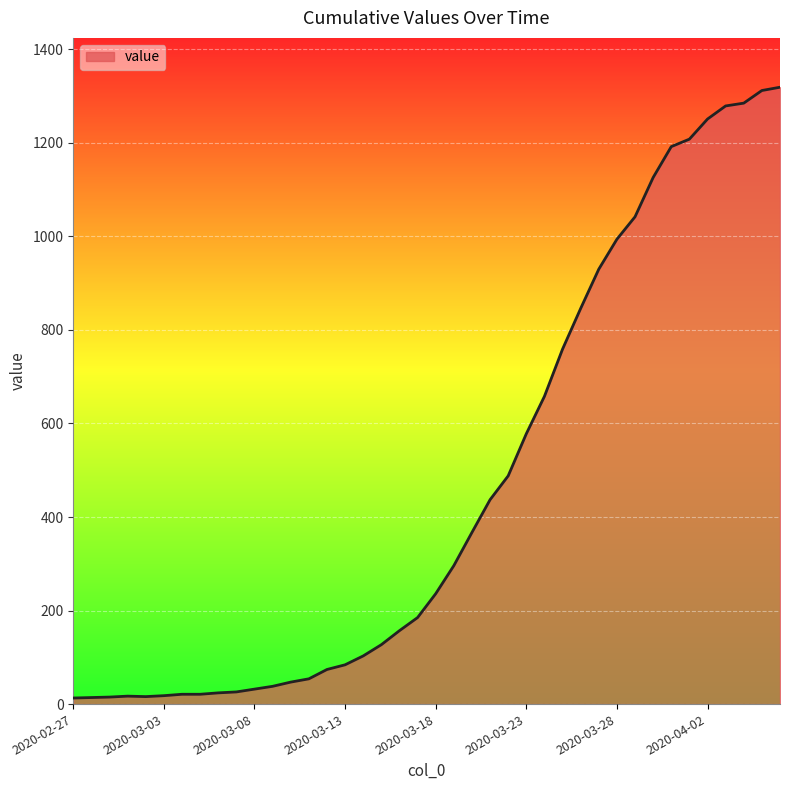

What is the maximum value shown in the chart?

1319